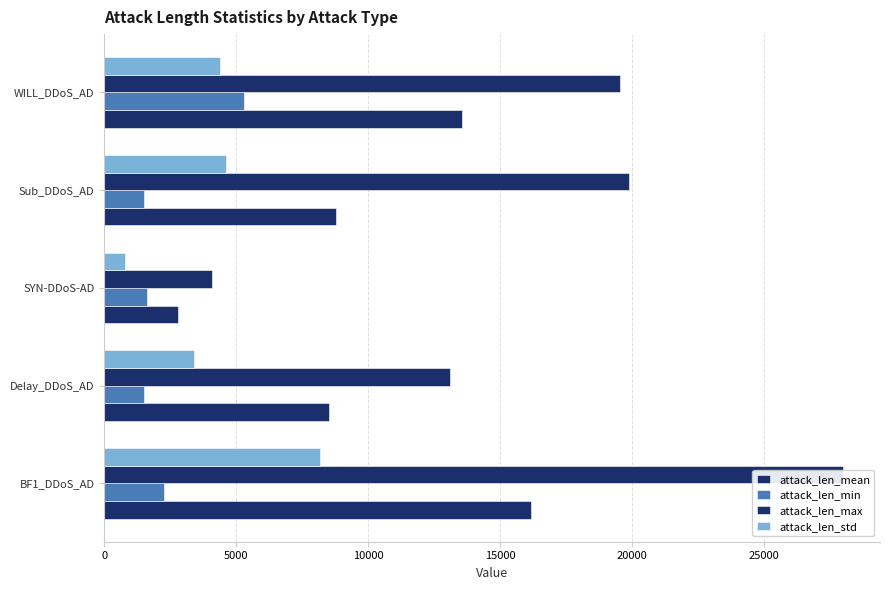

How many distinct data groups are displayed?

4